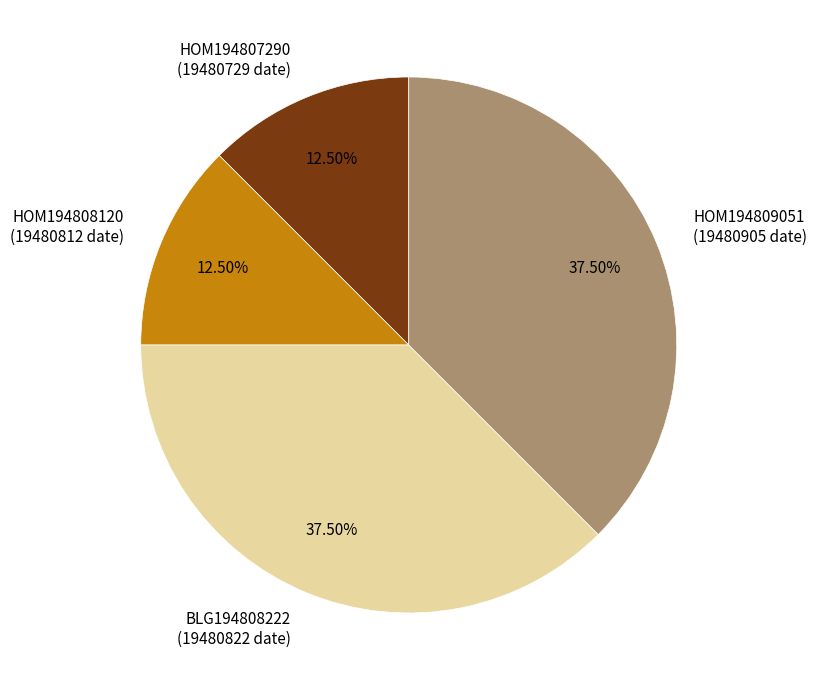

How many segments does this pie chart have?

4